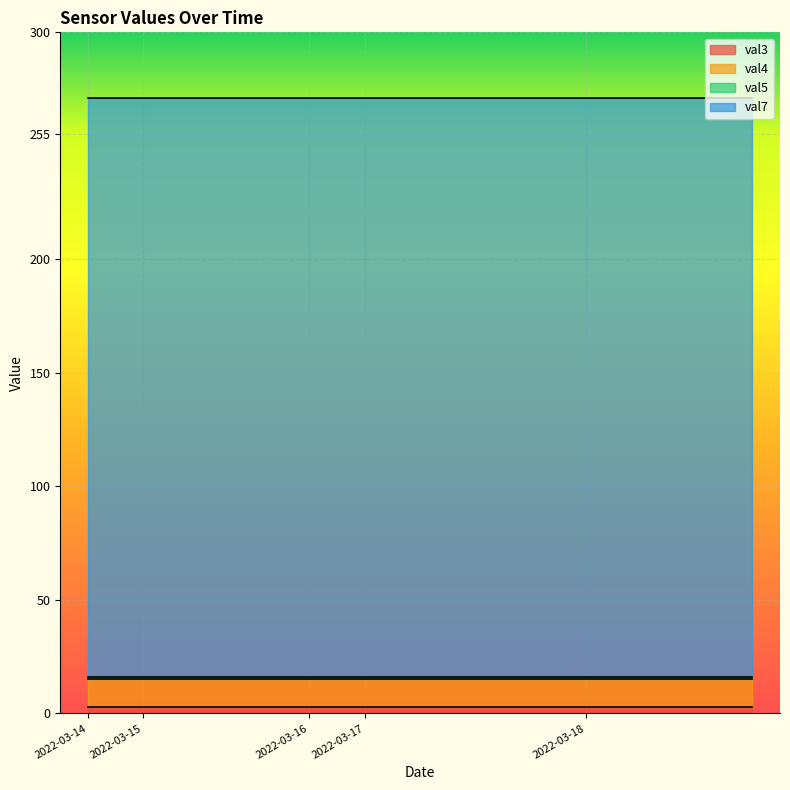

Which category has the highest value across all series?

2022-03-14